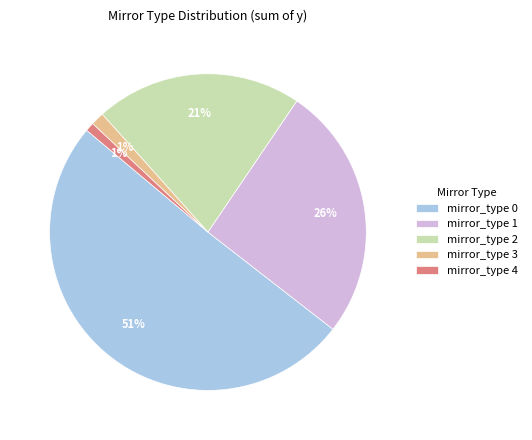

To the nearest percent, what is the average slice percentage?

20%